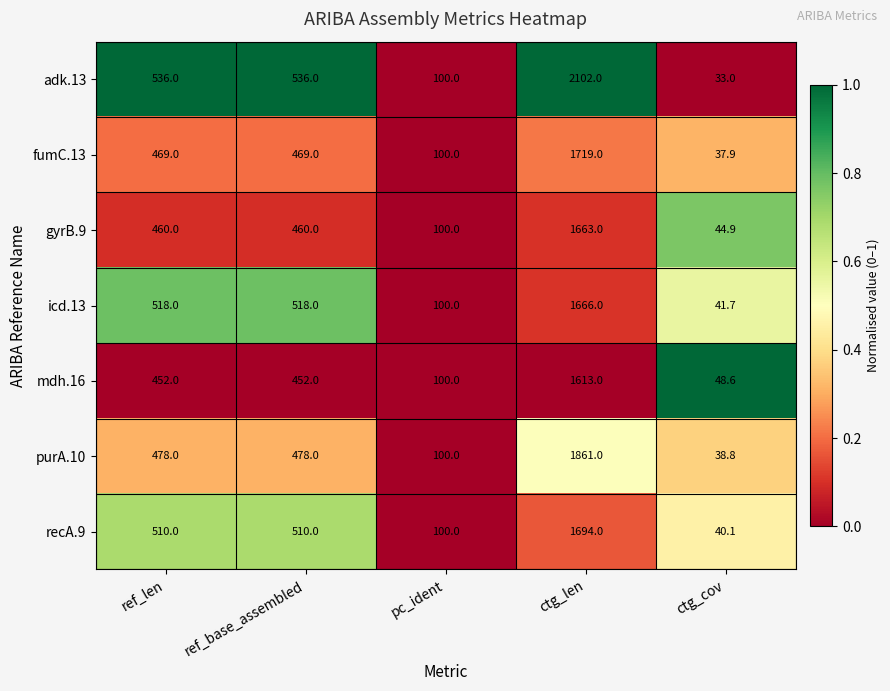

At which category does the chart reach its minimum across all series?

ctg_cov